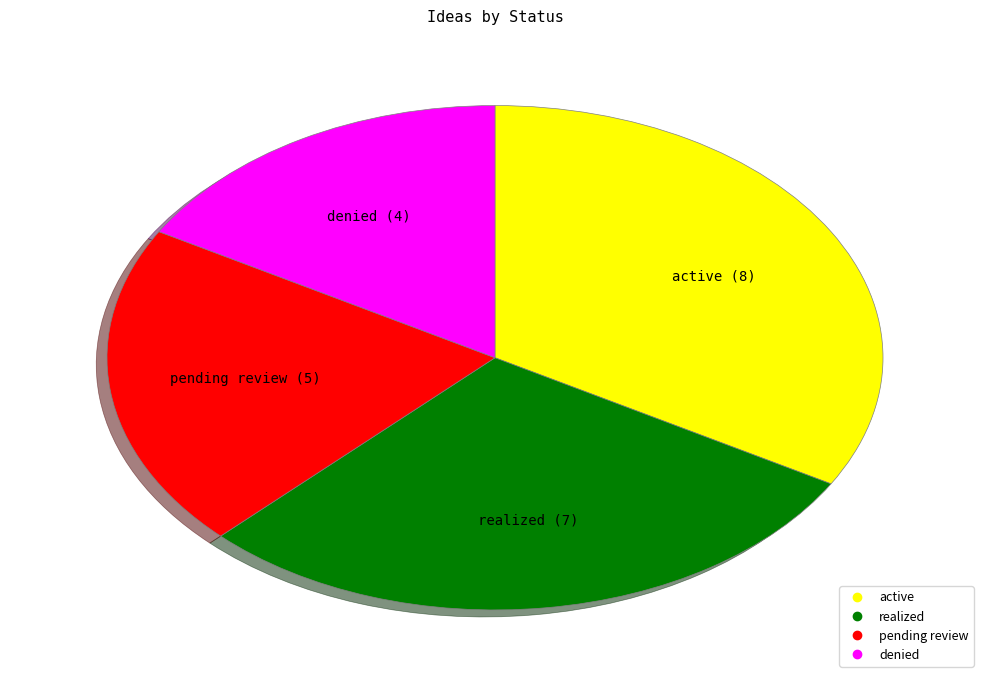

Which slice is the smallest?

denied